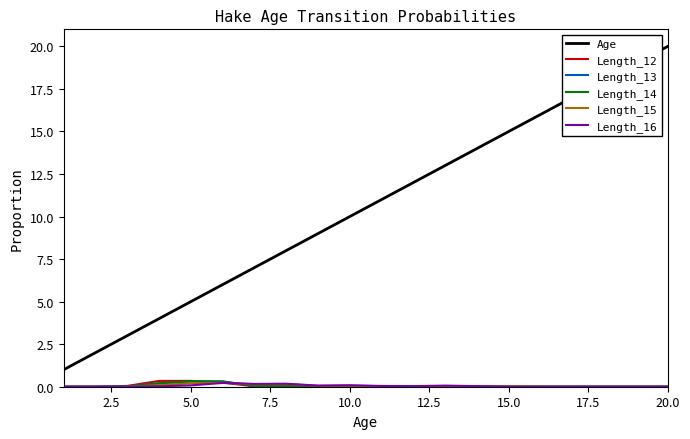

Which series has the largest total across all categories?

Age